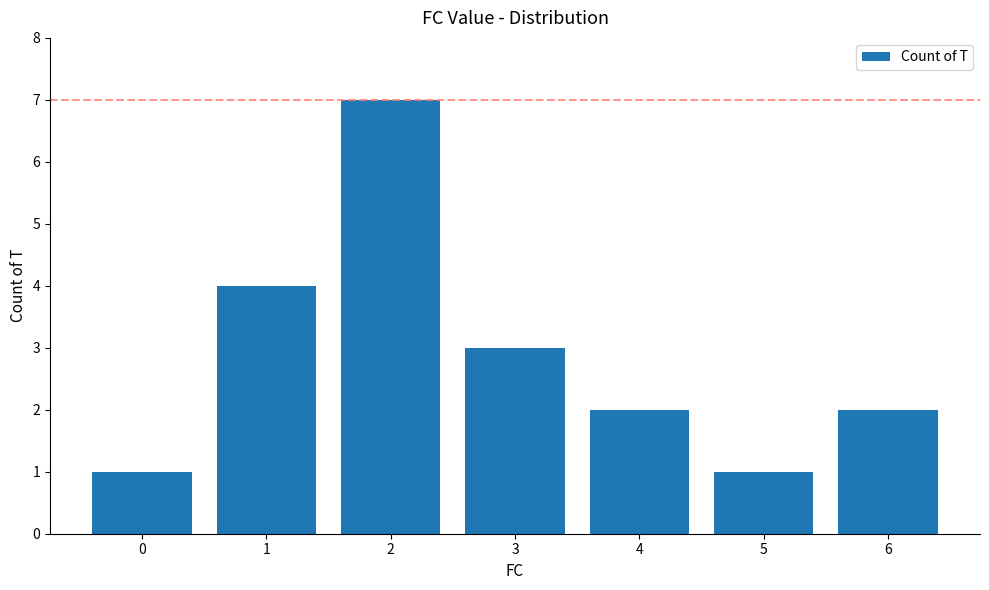

What is the value of the 6th bar from the left?

1